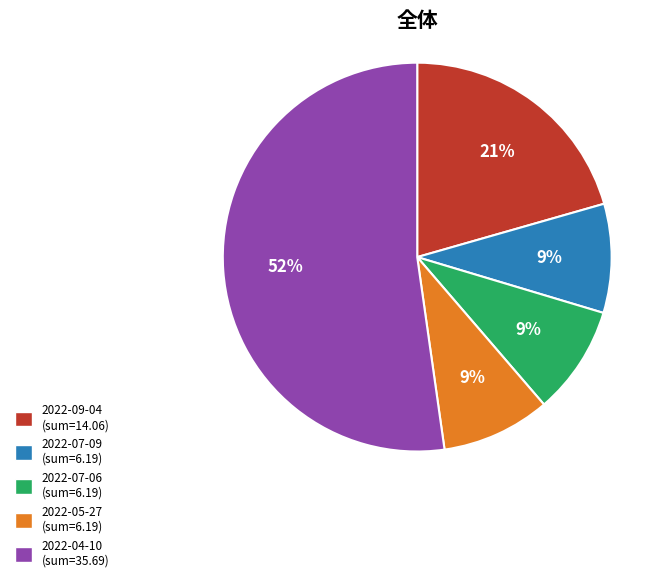

The 2022-07-09 slice represents 4% of the pie. True or false?

False